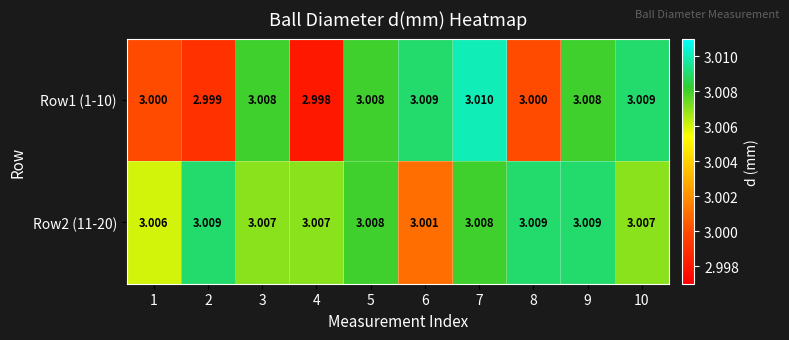

Is the value of Row1 (1-10) at 3 greater than the value of Row2 (11-20) at 8?

No